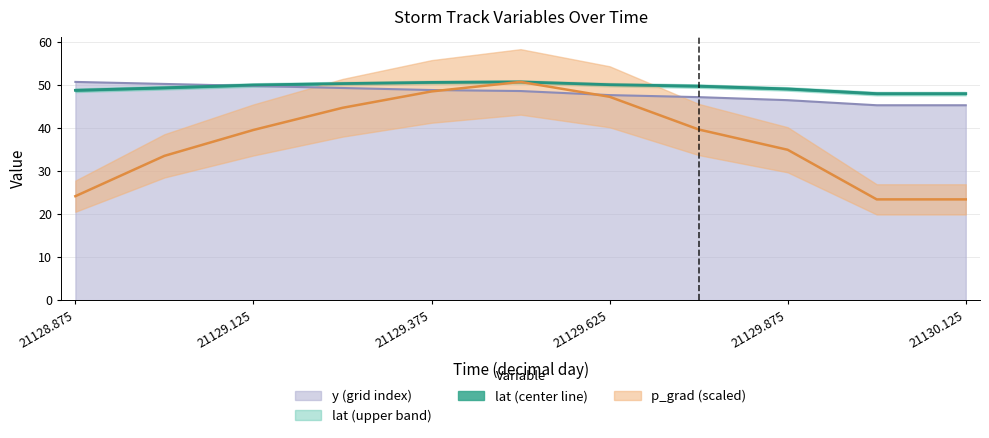

Rank the series at 21129.125 from highest to lowest value.

lat, y, p_grad